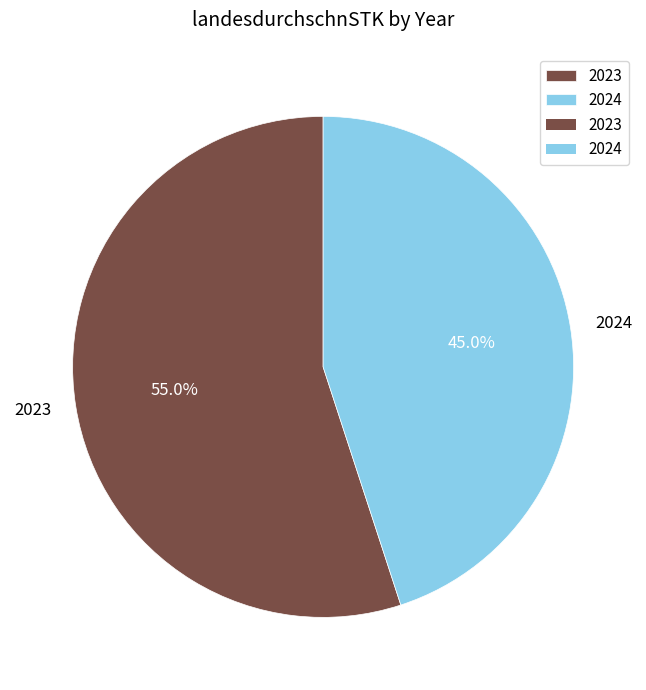

What percentage do 2024 and 2023 together represent?

100.0%